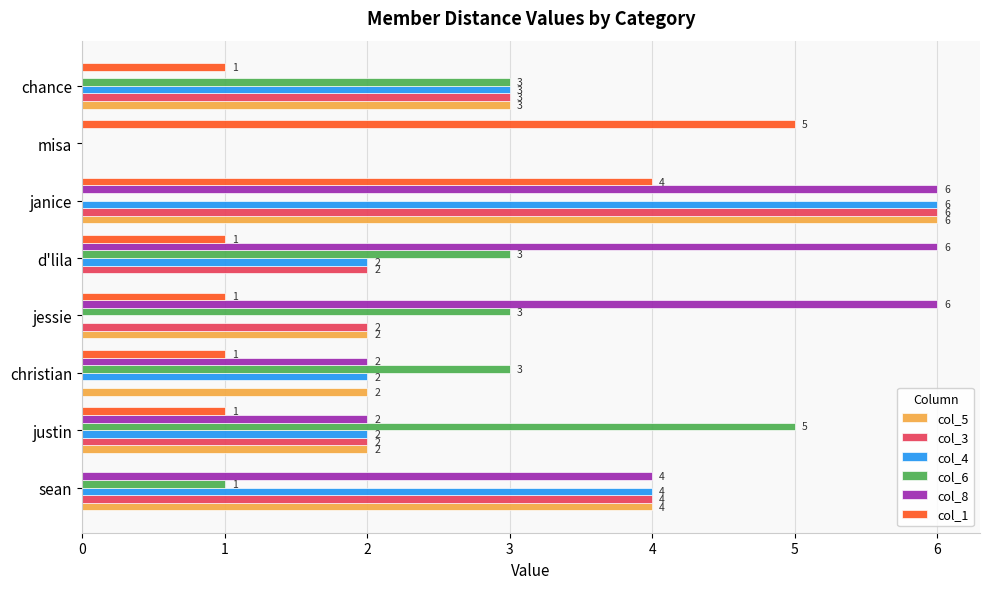

At which label does col_1 reach its peak?

misa